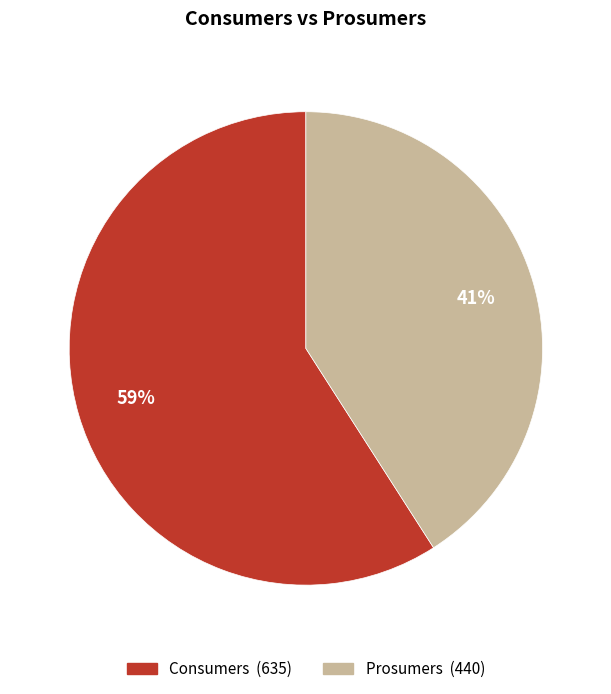

What is the majority slice?

Consumers